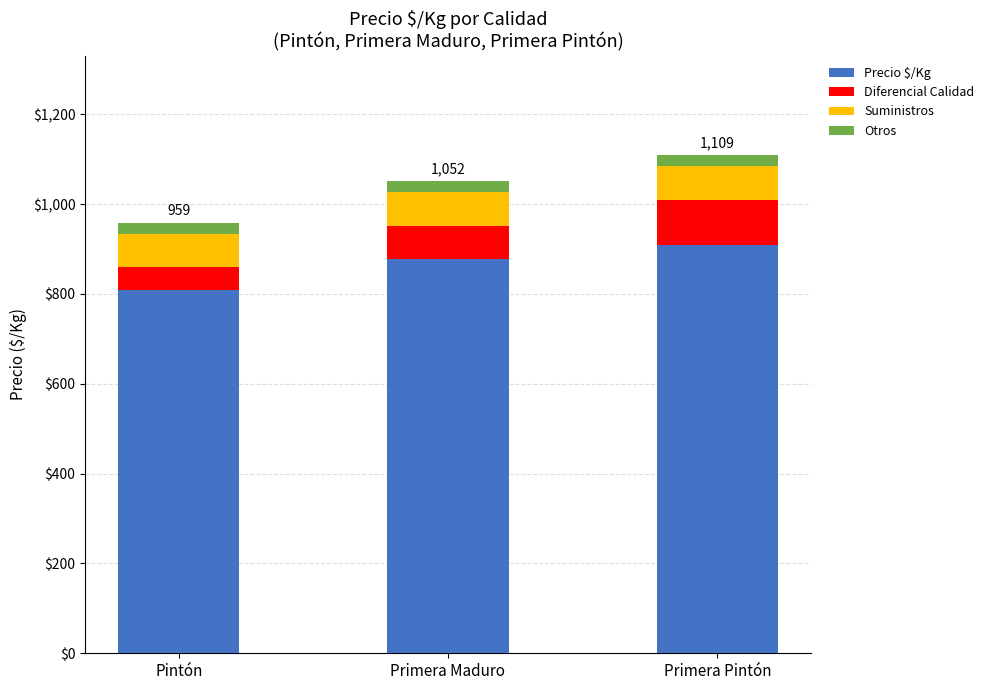

Is it true that Precio $/Kg equals 909 at Primera Pintón?

True